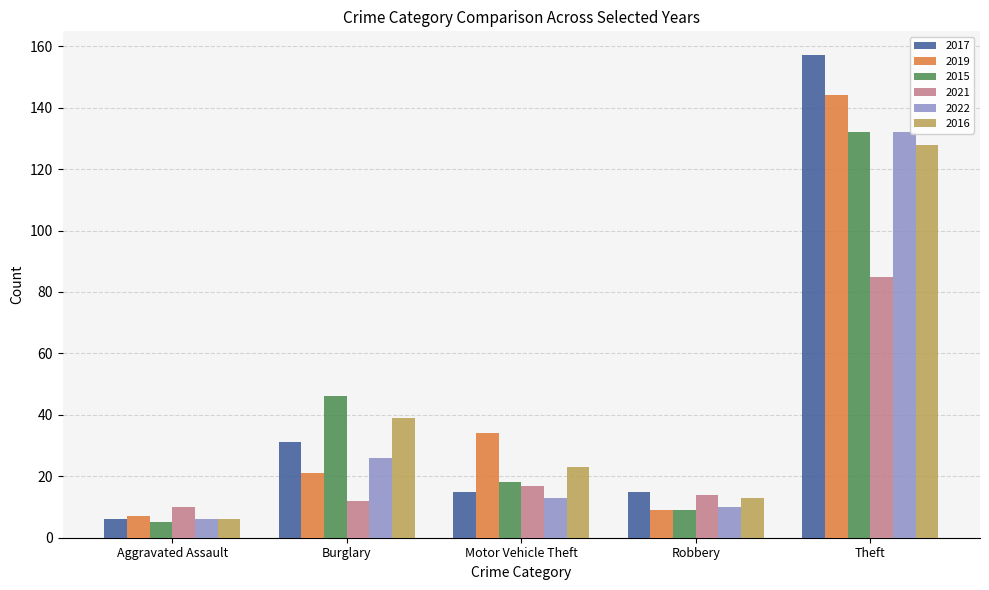

At which label is 2016 closest to 67?

Burglary